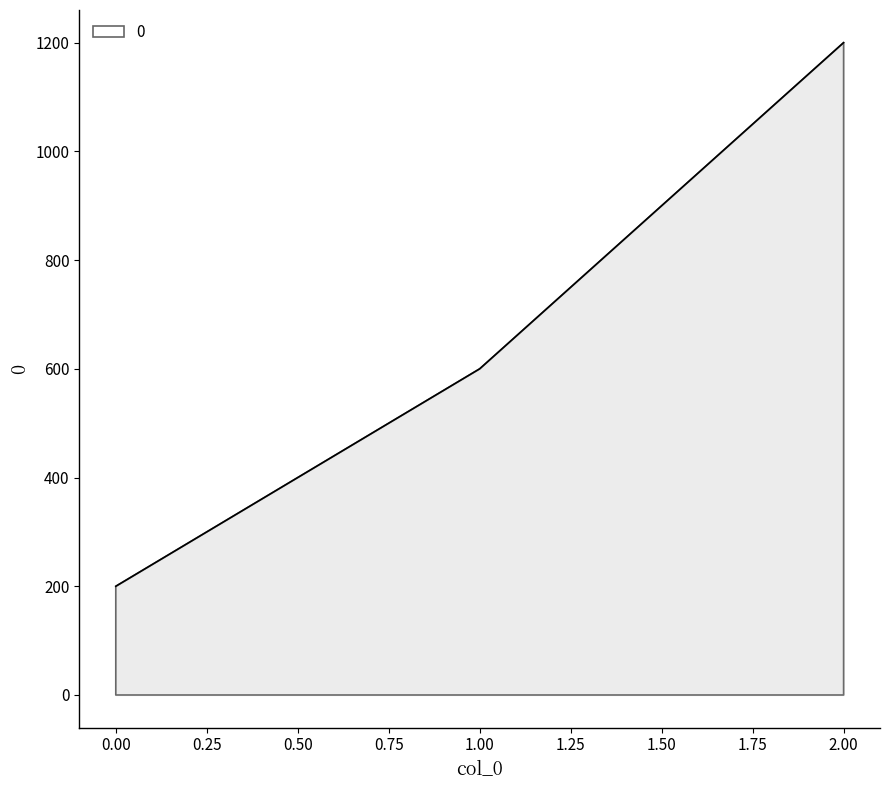

What is the difference between the maximum and minimum values?

1000